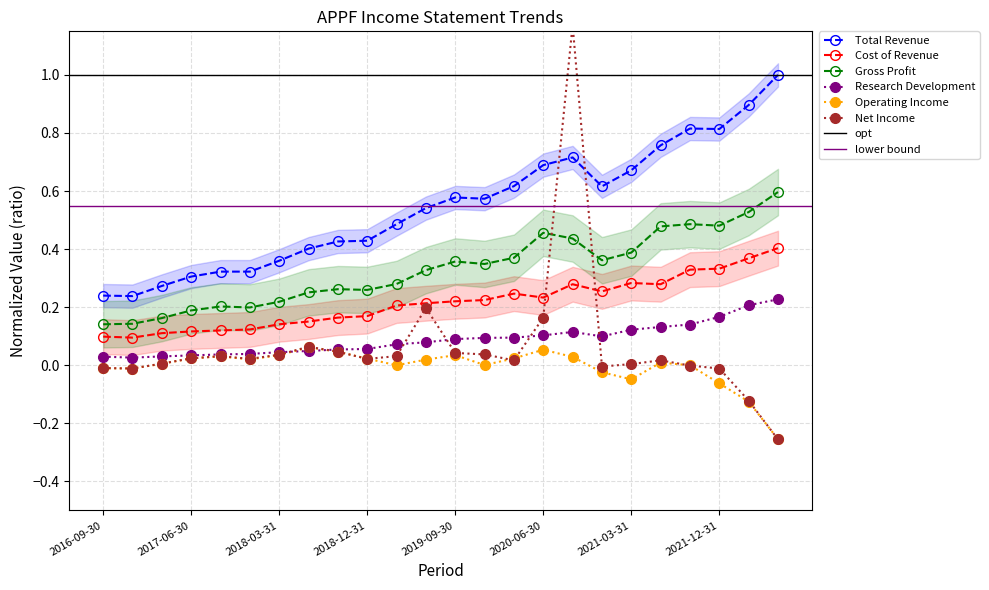

Which series has the widest spread of values?

Net Income